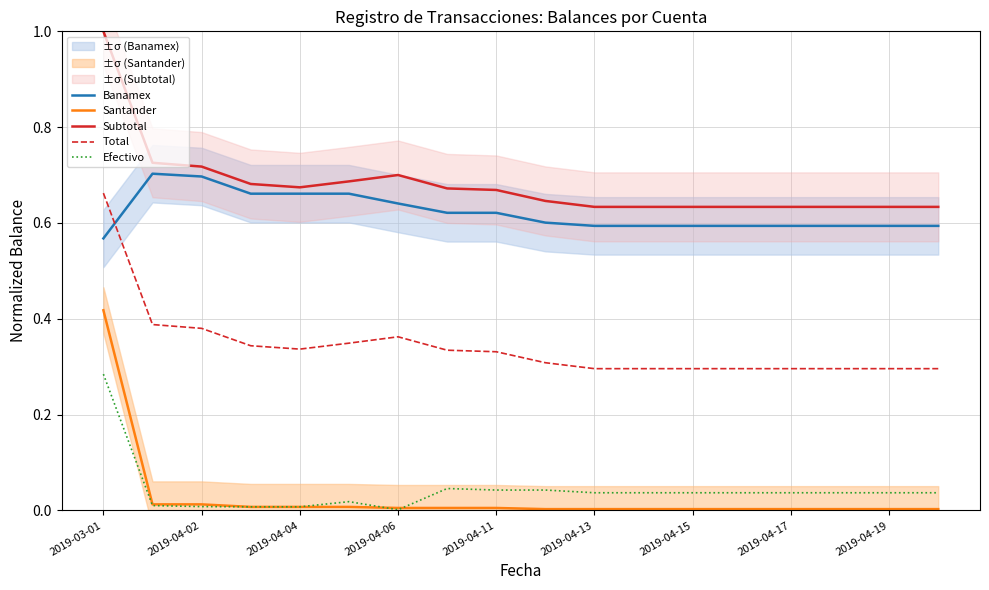

Which category has the highest value in the Total series?

2019-03-01